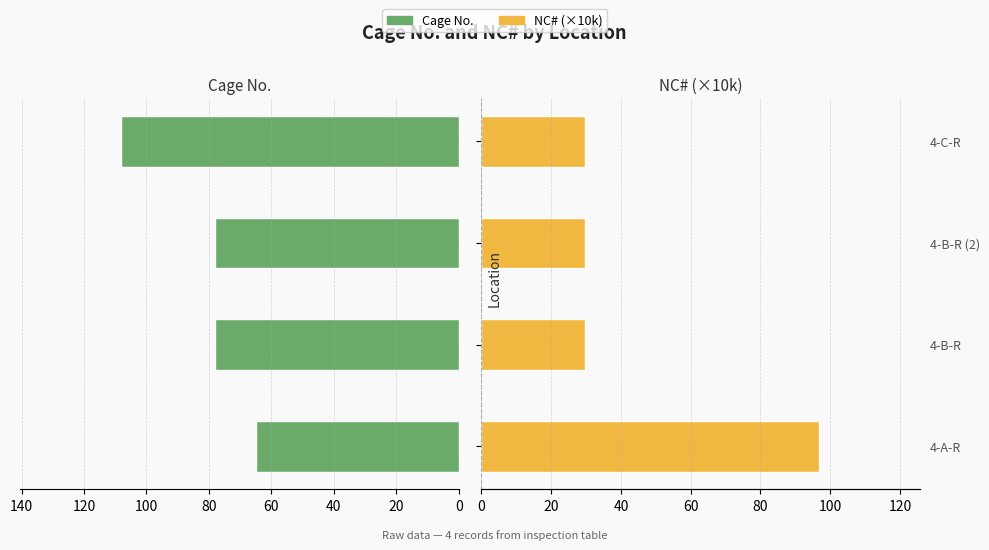

What is the difference between the maximum and minimum values in the NC# (×10k) series?

67.1